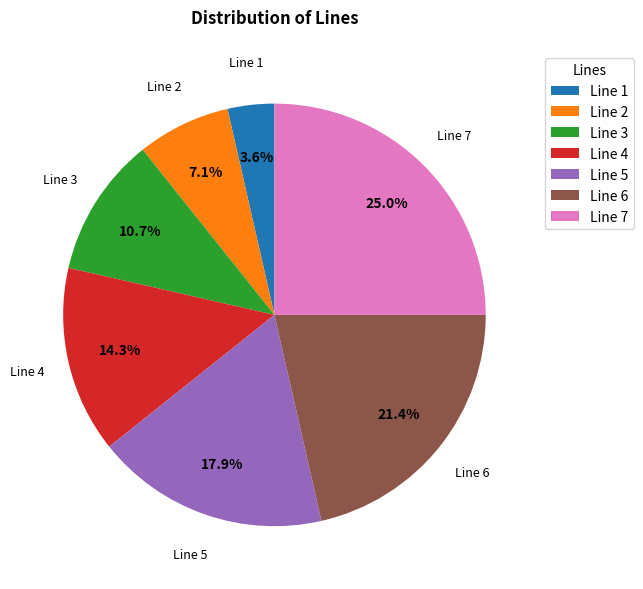

To the nearest percent, what is the difference between the Line 4 and Line 7 slice percentages?

11%